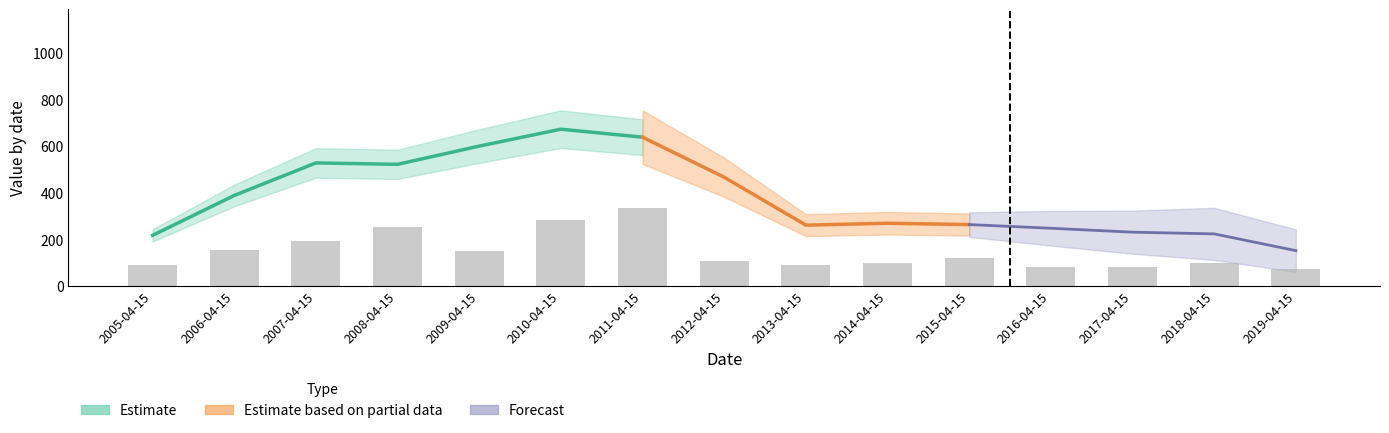

List the labels in order of value, smallest first.

2019-04-15, 2016-04-15, 2017-04-15, 2013-04-15, 2005-04-15, 2018-04-15, 2014-04-15, 2012-04-15, 2015-04-15, 2009-04-15, 2006-04-15, 2007-04-15, 2008-04-15, 2010-04-15, 2011-04-15